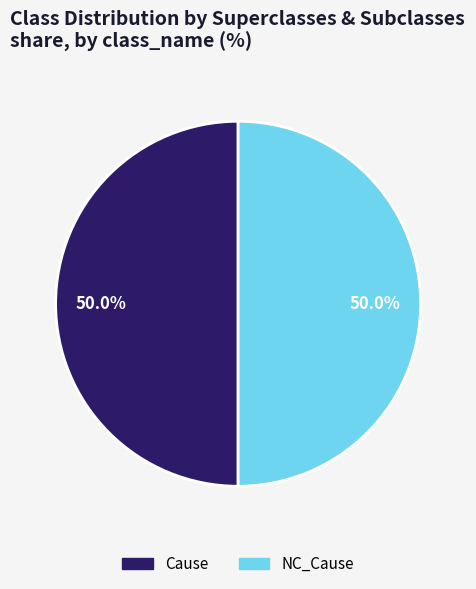

Combined, do NC_Cause and Cause account for over 50%?

Yes